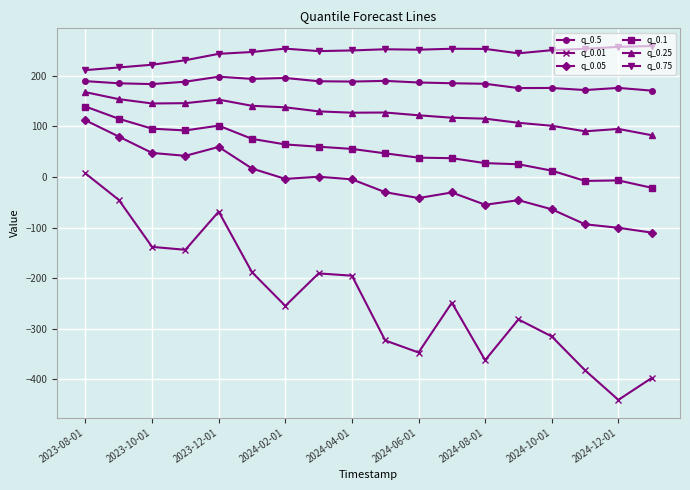

True or false: q_0.05 has more than 1 interior local peaks.

True